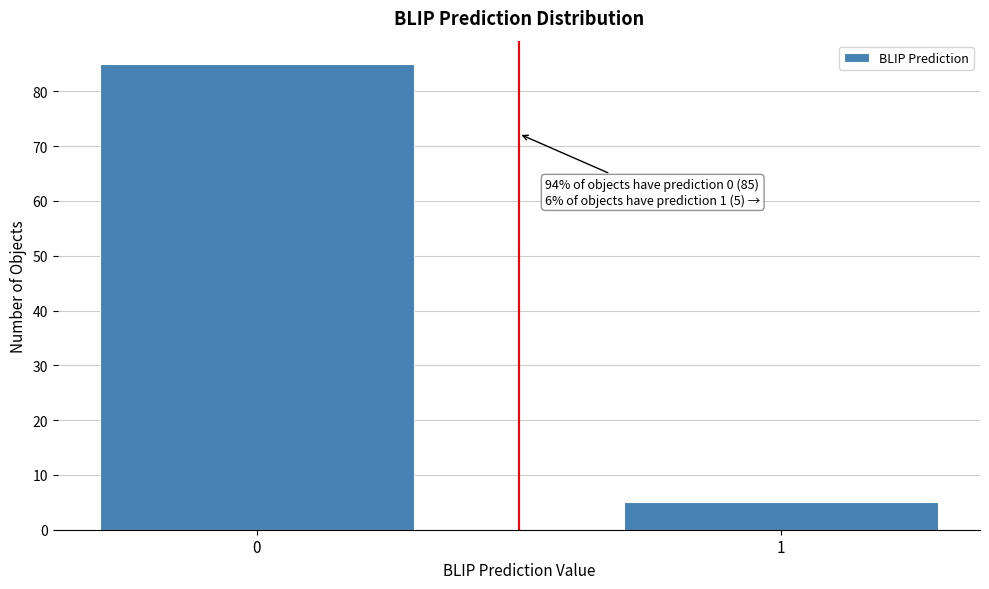

Reading right to left, extract all data points from this chart.

5	85